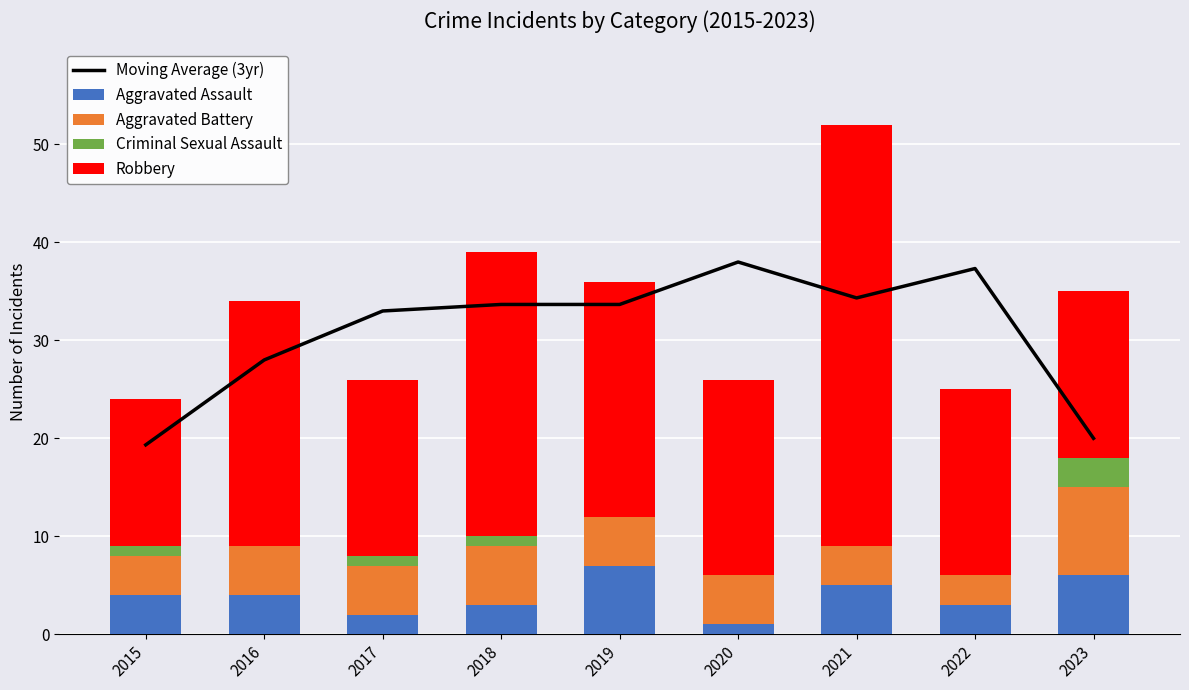

Reading left to right, what are all the values shown in this chart?

Moving Average (3yr): 19.3	28.0	33.0	33.7	33.7	38.0	34.3	37.3	20.0
Aggravated Assault: 4.0	4.0	2.0	3.0	7.0	1.0	5.0	3.0	6.0
Aggravated Battery: 4.0	5.0	5.0	6.0	5.0	5.0	4.0	3.0	9.0
Criminal Sexual Assault: 1.0	0.0	1.0	1.0	0.0	0.0	0.0	0.0	3.0
Robbery: 15.0	25.0	18.0	29.0	24.0	20.0	43.0	19.0	17.0